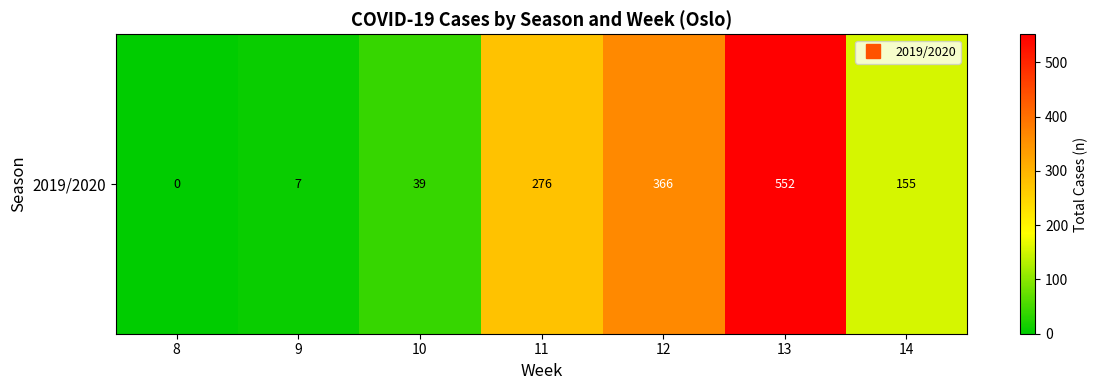

At which label is the value closest to 276?

11